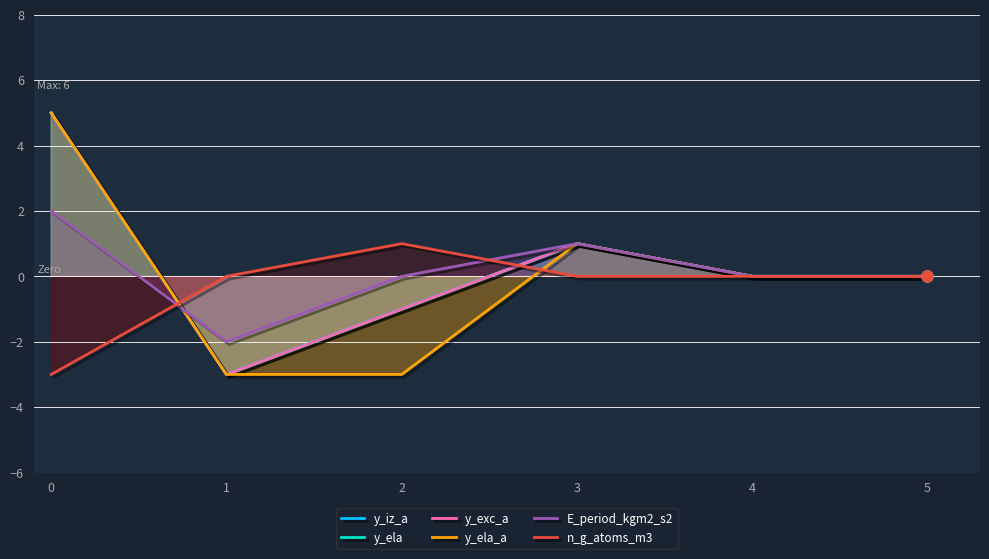

Which series has the widest spread of Y values?

y_iz_a